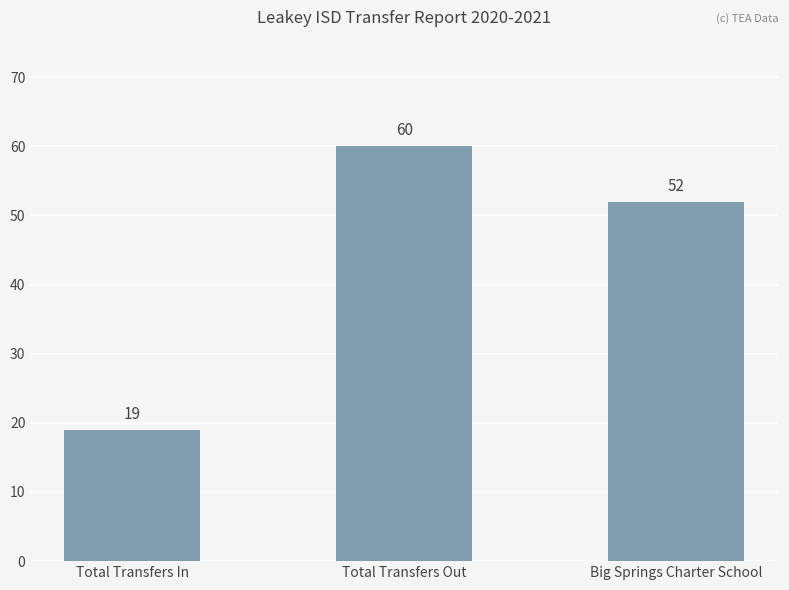

Reading right to left, transcribe all the data shown in this chart.

52	60	19